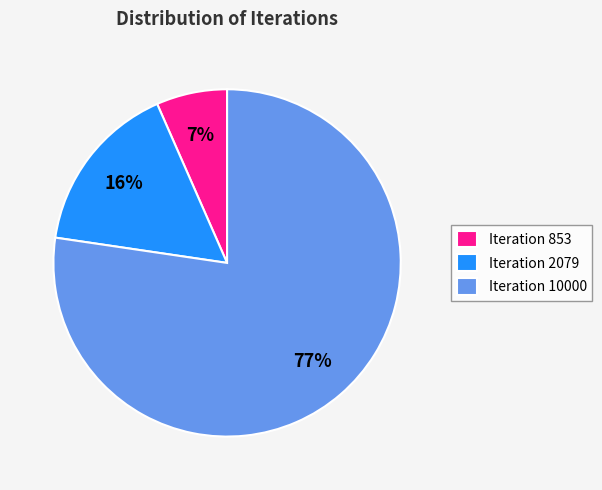

Do Iteration 10000 and Iteration 853 together represent more than half of the pie?

Yes